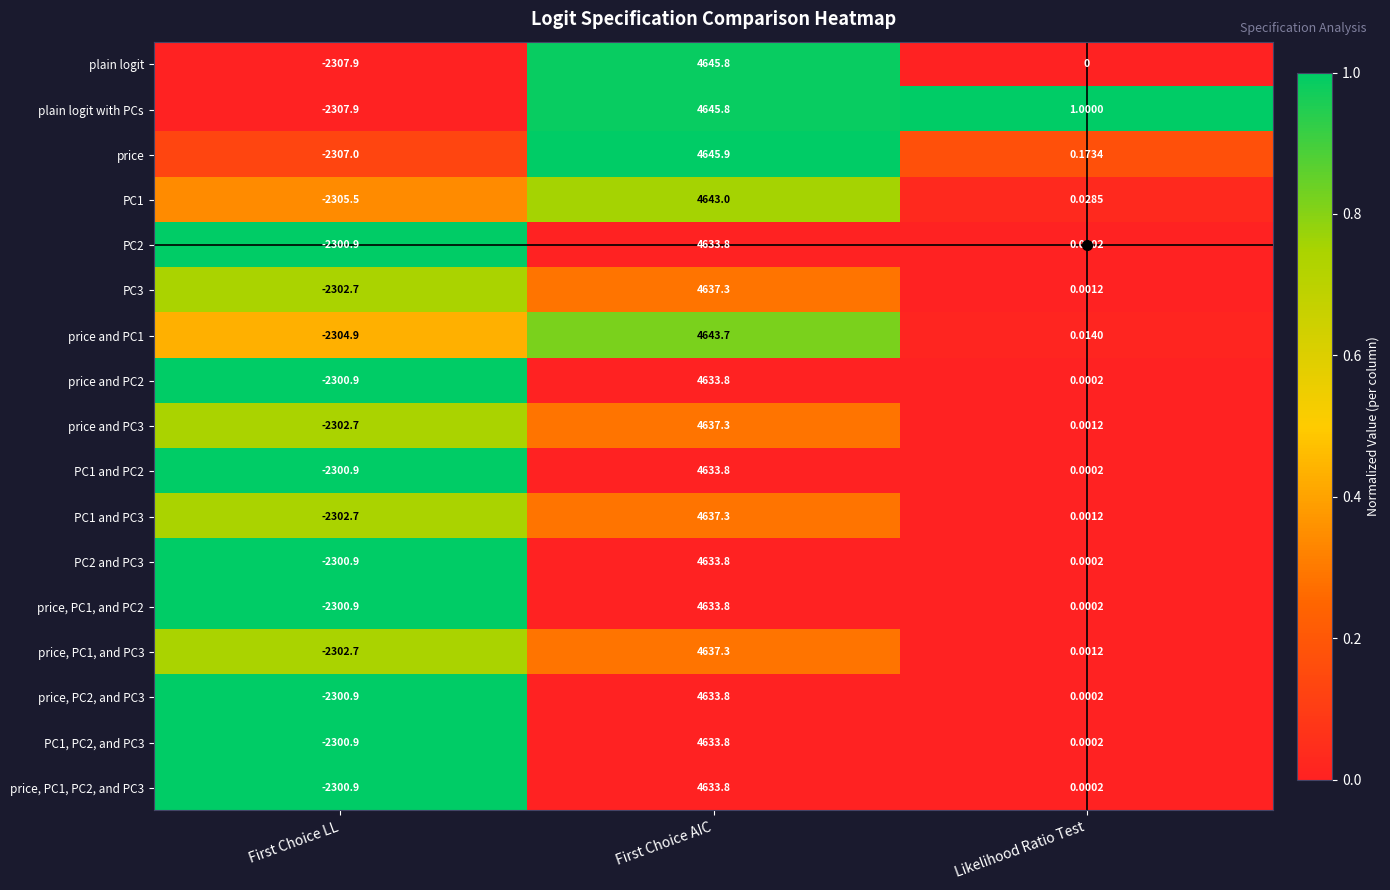

Between First Choice LL and Likelihood Ratio Test, which series saw the biggest shift?

plain logit with PCs